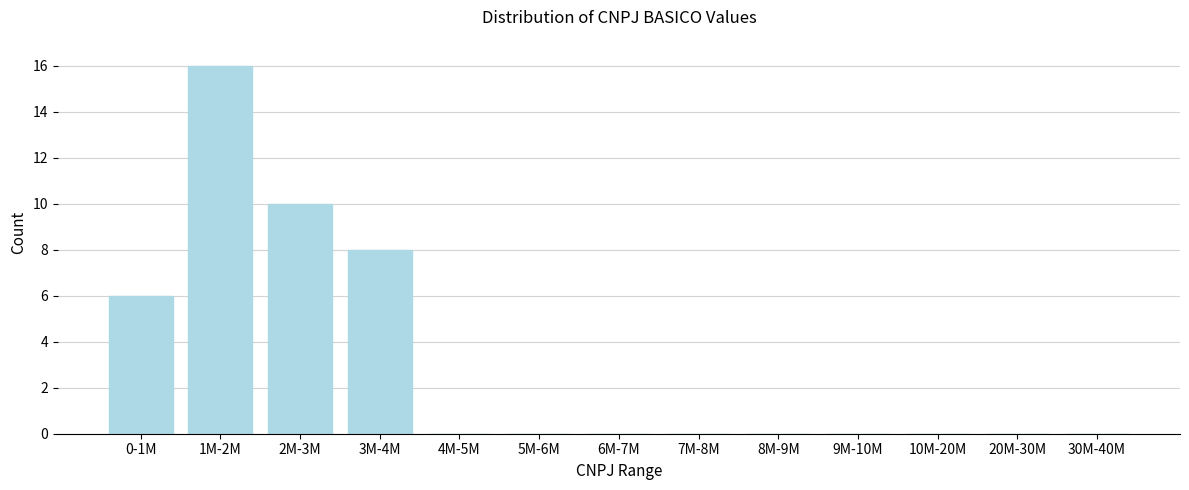

Reading right to left, list all the values displayed in this chart.

30M-40M=0	20M-30M=0	10M-20M=0	9M-10M=0	8M-9M=0	7M-8M=0	6M-7M=0	5M-6M=0	4M-5M=0	3M-4M=8	2M-3M=10	1M-2M=16	0-1M=6